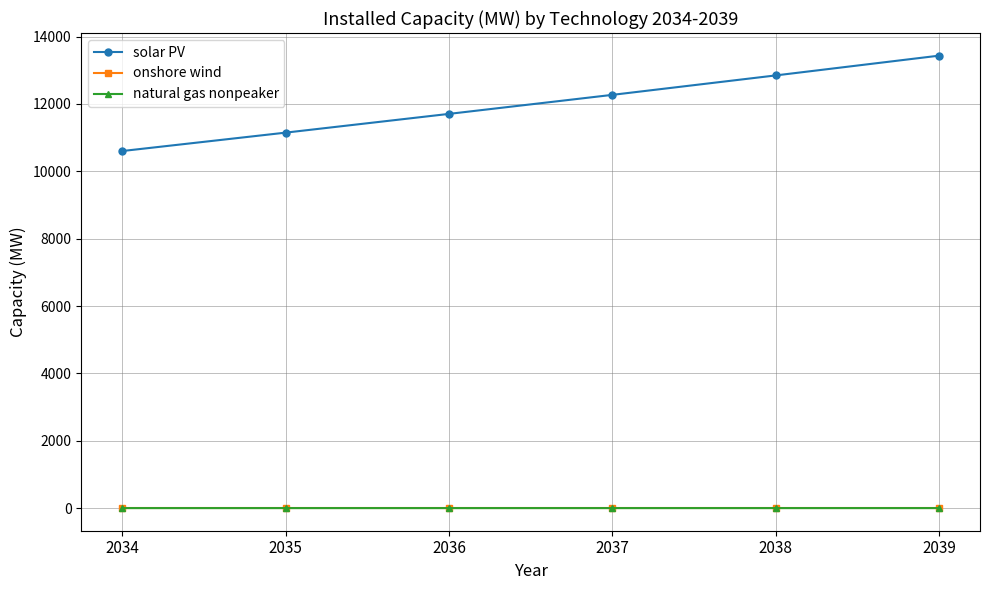

Is it true that natural gas nonpeaker equals 0.0 at 2034?

True